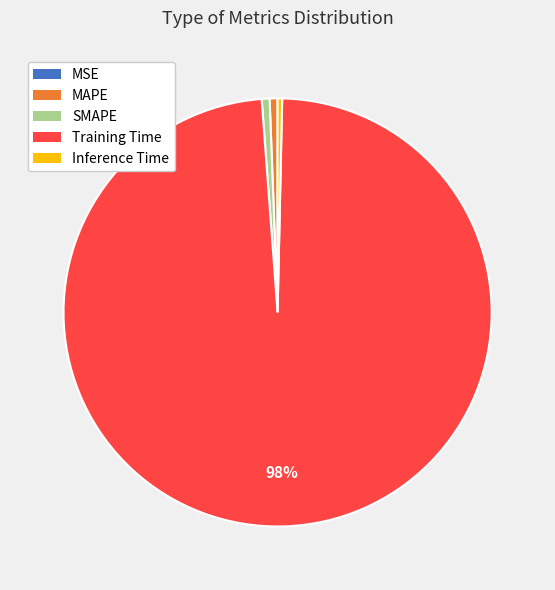

What is the largest slice in the pie chart?

Training Time